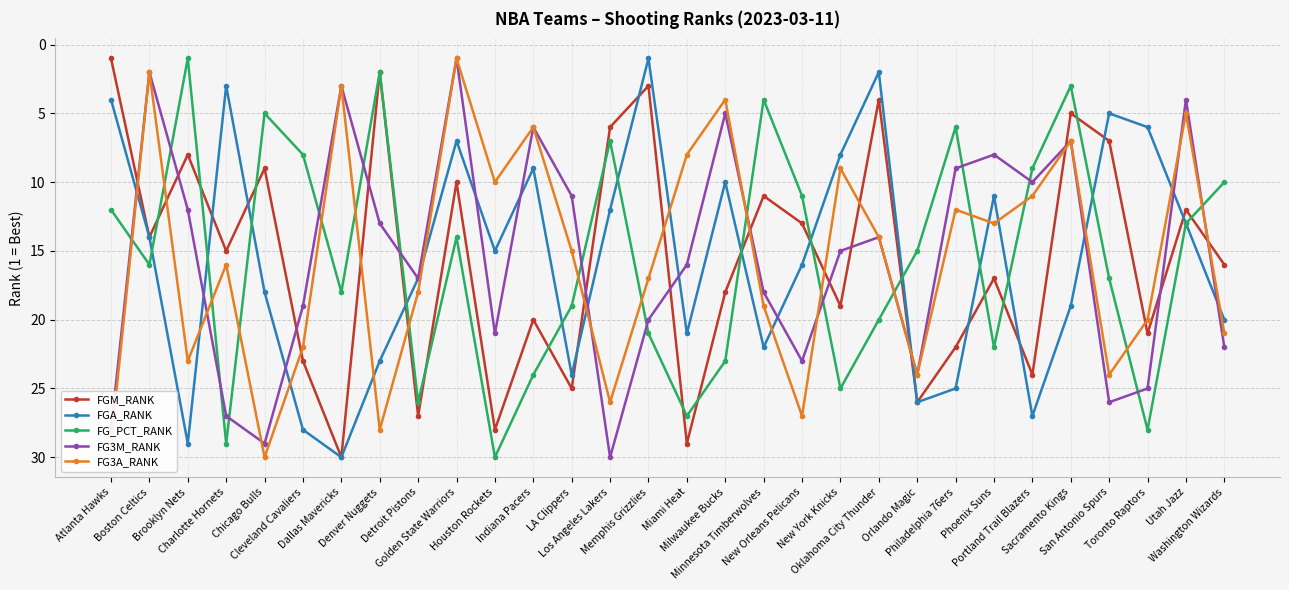

Is it true that FGA_RANK equals 35 at Miami Heat?

False